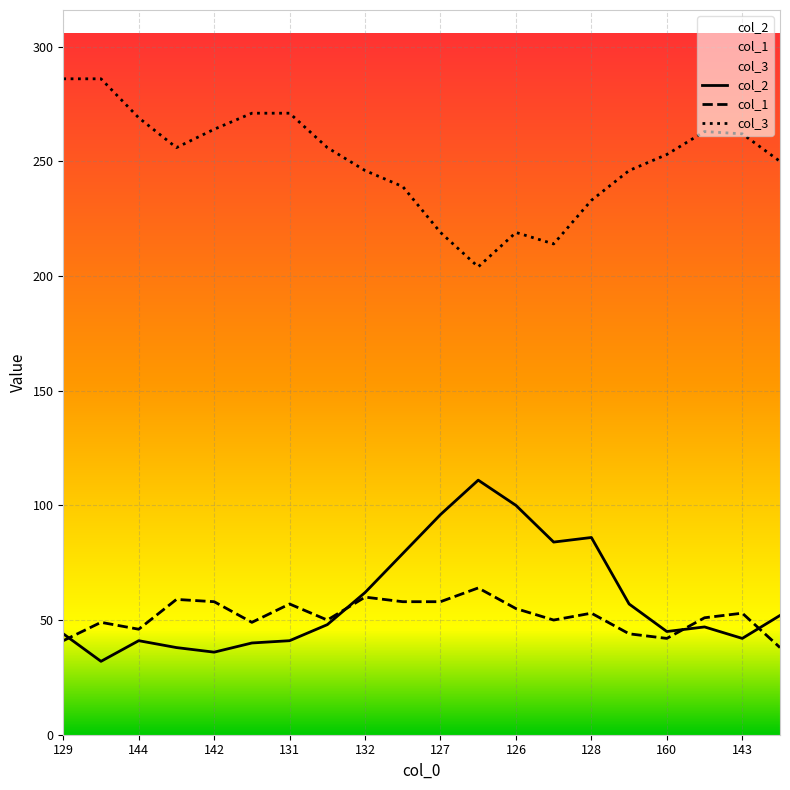

What is the maximum value for col_2?

111